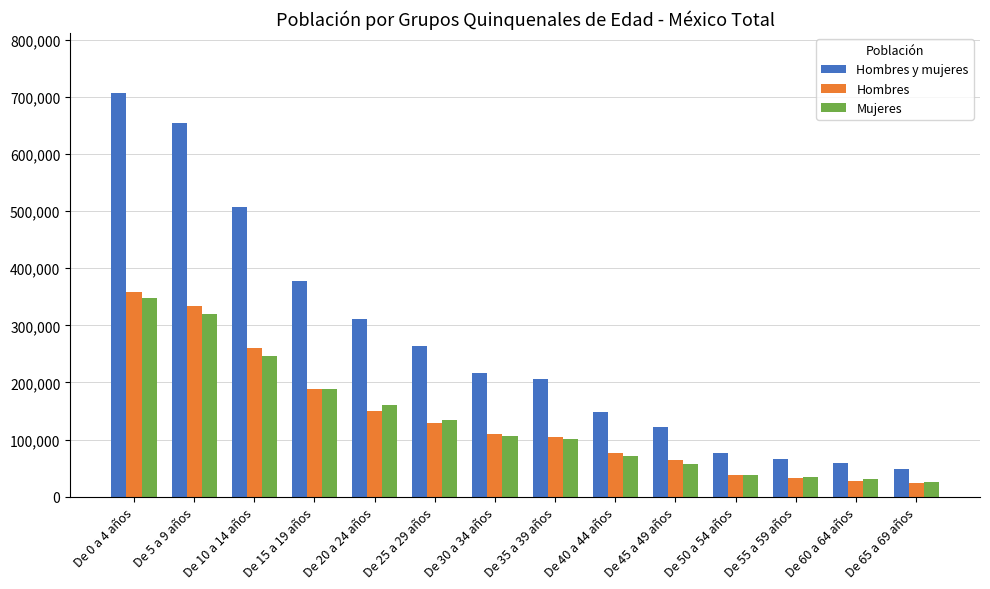

Reading left to right, list all the values displayed in this chart.

Hombres y mujeres: 705677	653463	507219	377801	310900	264641	215878	205740	147583	121497	77208	66854	58579	48817
Hombres: 358133	334437	260065	188440	150557	129884	109130	104653	76081	63712	38848	33034	28220	23652
Mujeres: 347544	319026	247154	189361	160343	134757	106748	101087	71502	57785	38360	33820	30359	25165